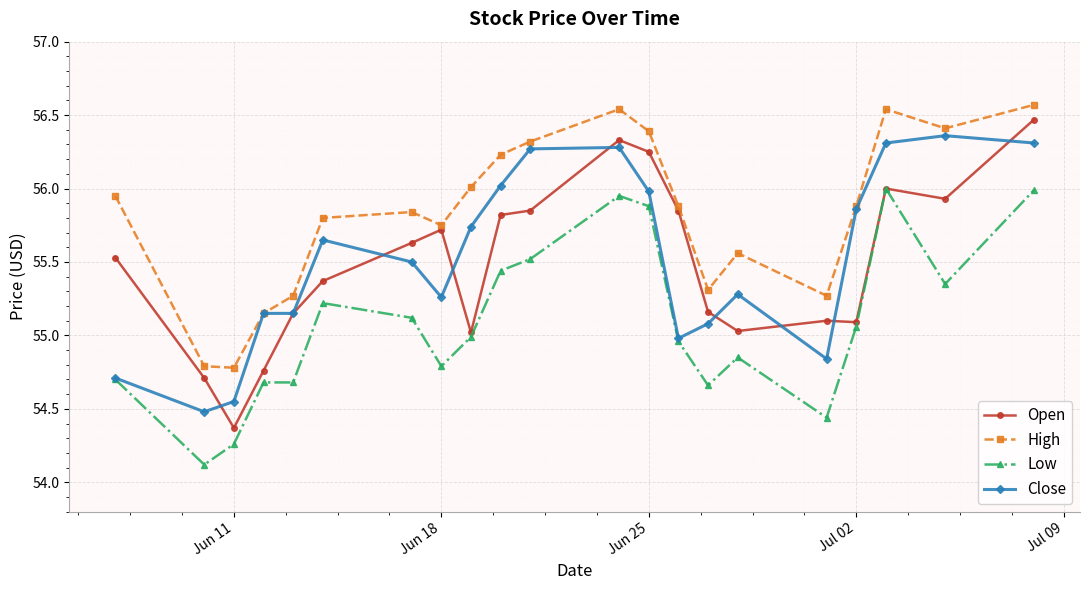

True or false: Close has more than 2 points higher than both neighbors.

True